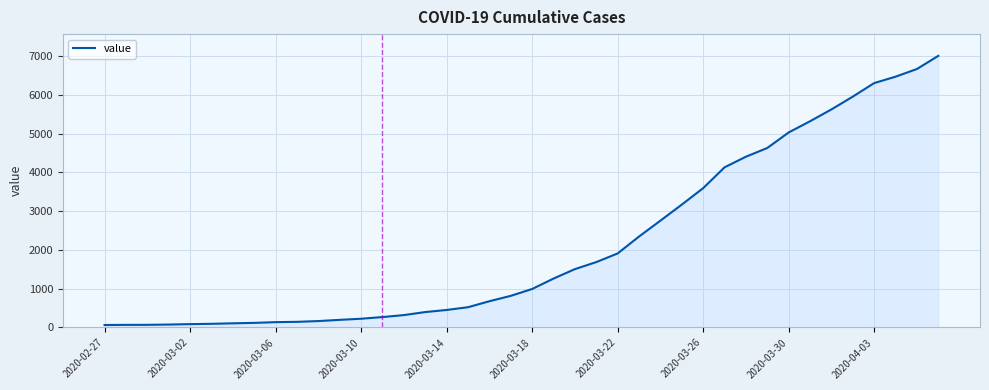

What is the maximum value shown in the chart?

7003